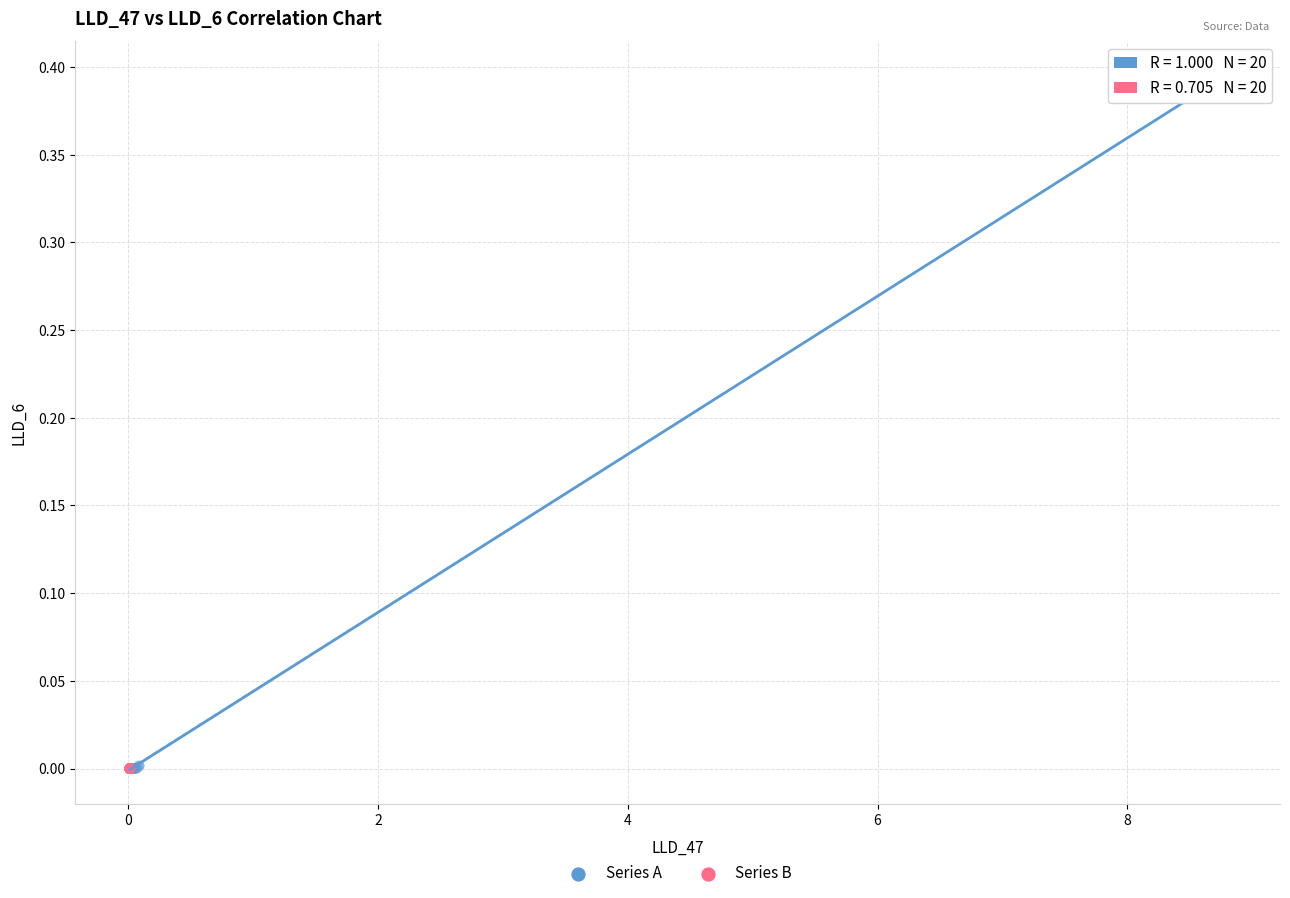

Which series has the widest spread of Y values?

Series A